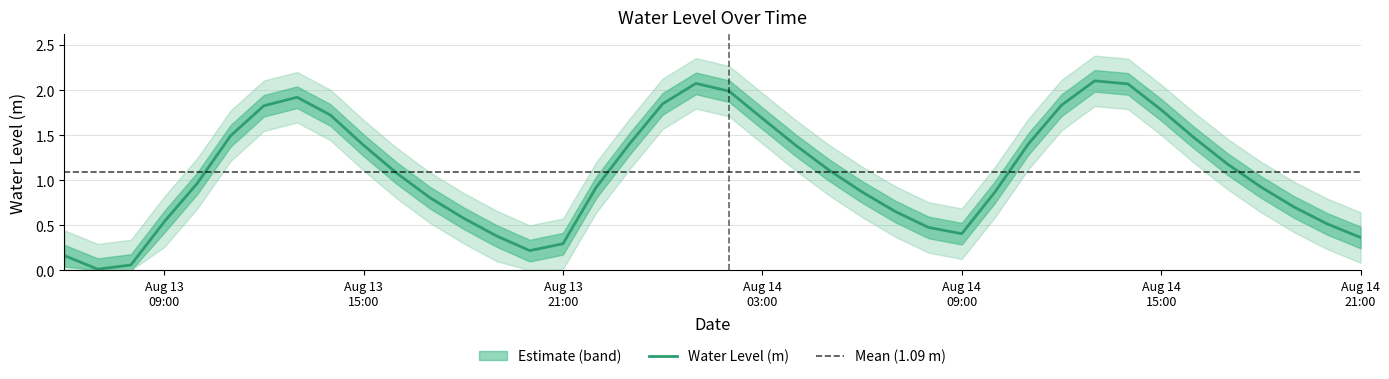

What is the label of the 24th point from the left?

2025-08-14 05:00:00